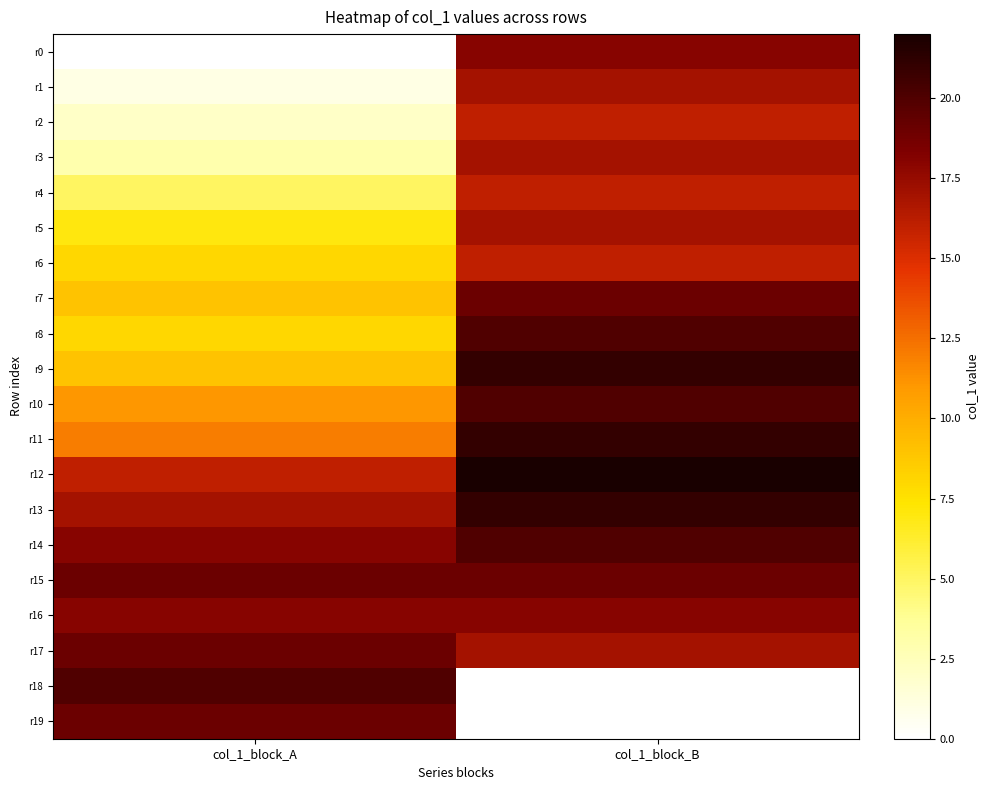

Reading left to right, what are all the values shown in this chart?

r0: col_1_block_A=0	col_1_block_B=18
r1: col_1_block_A=1	col_1_block_B=17
r2: col_1_block_A=2	col_1_block_B=16
r3: col_1_block_A=3	col_1_block_B=17
r4: col_1_block_A=5	col_1_block_B=16
r5: col_1_block_A=7	col_1_block_B=17
r6: col_1_block_A=8	col_1_block_B=16
r7: col_1_block_A=9	col_1_block_B=19
r8: col_1_block_A=8	col_1_block_B=20
r9: col_1_block_A=9	col_1_block_B=21
r10: col_1_block_A=11	col_1_block_B=20
r11: col_1_block_A=12	col_1_block_B=21
r12: col_1_block_A=16	col_1_block_B=22
r13: col_1_block_A=17	col_1_block_B=21
r14: col_1_block_A=18	col_1_block_B=20
r15: col_1_block_A=19	col_1_block_B=19
r16: col_1_block_A=18	col_1_block_B=18
r17: col_1_block_A=19	col_1_block_B=17
r18: col_1_block_A=20	col_1_block_B=0
r19: col_1_block_A=19	col_1_block_B=0